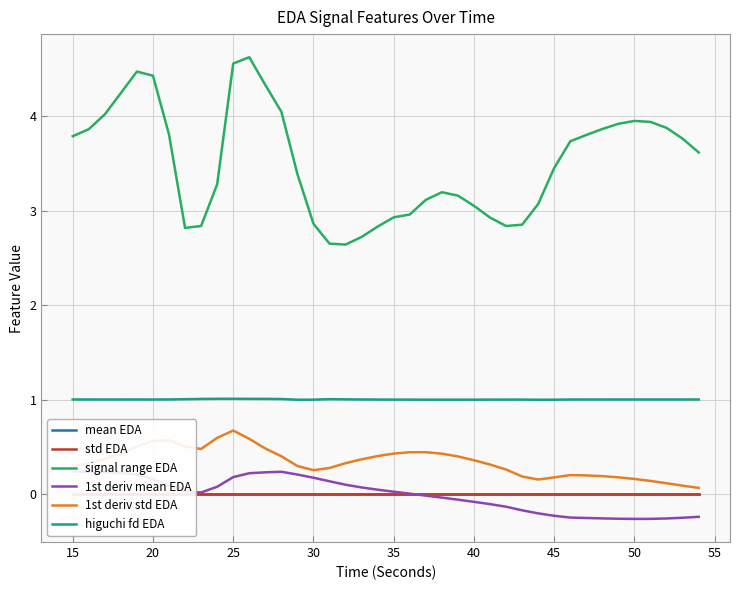

True or false: mean EDA and signal range EDA intersect in this chart.

False